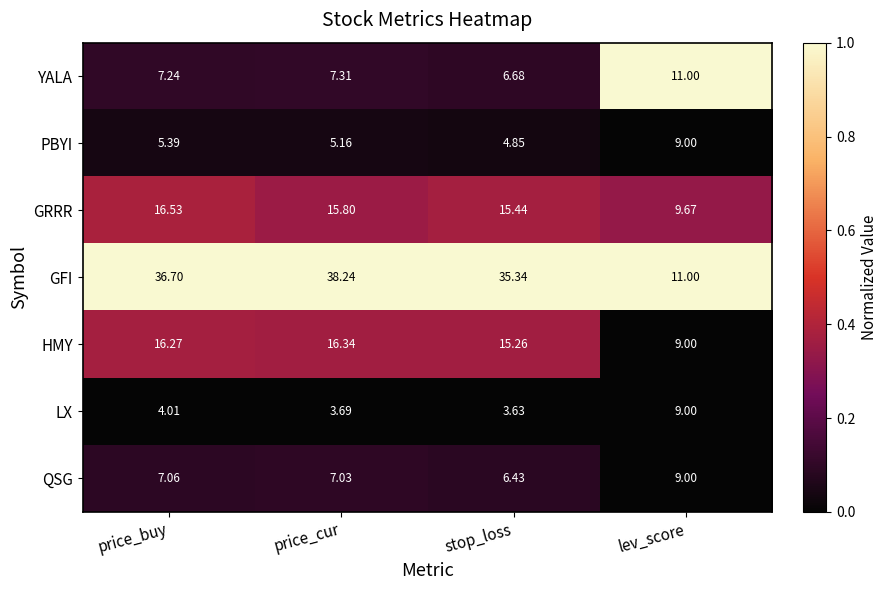

What is the total value across all series at price_cur?

93.6